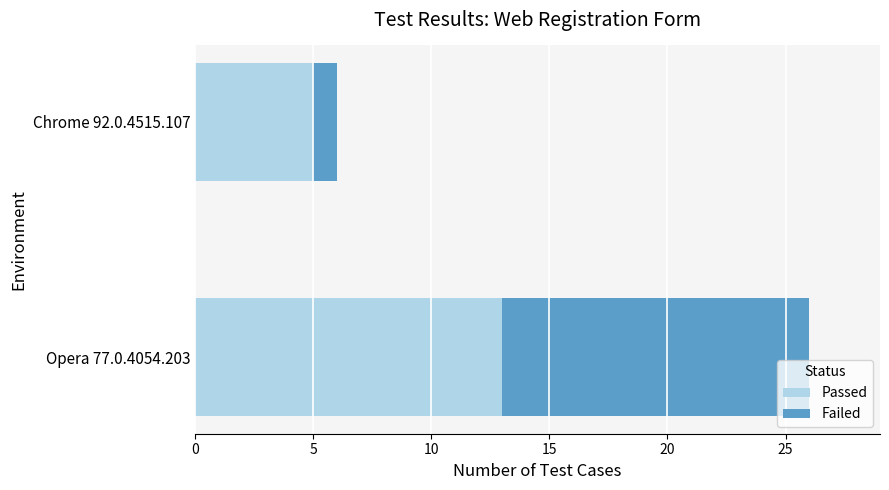

Which category has the highest value in the Passed series?

Opera 77.0.4054.203